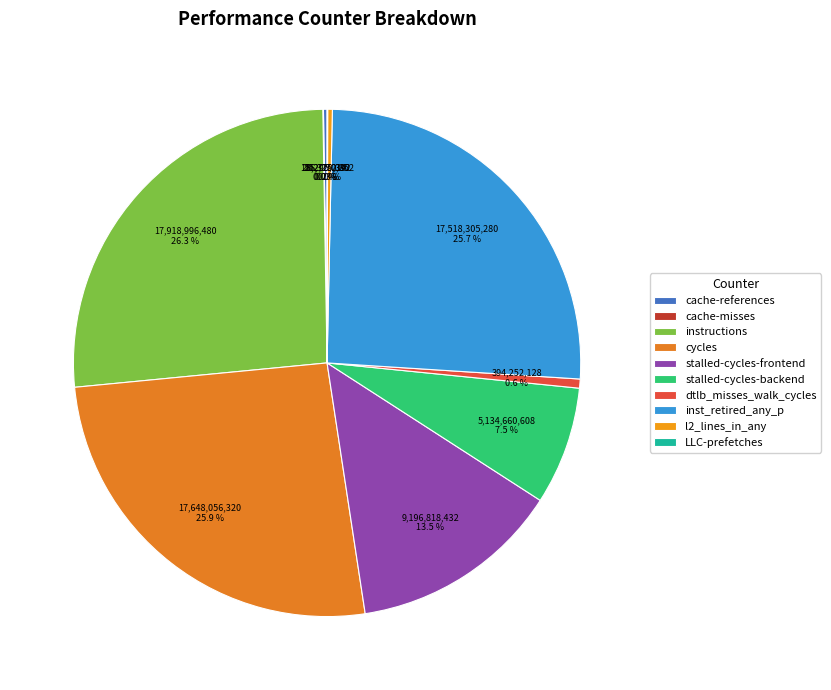

To the nearest percent, what is the difference between the cycles and stalled-cycles-frontend slice percentages?

12%